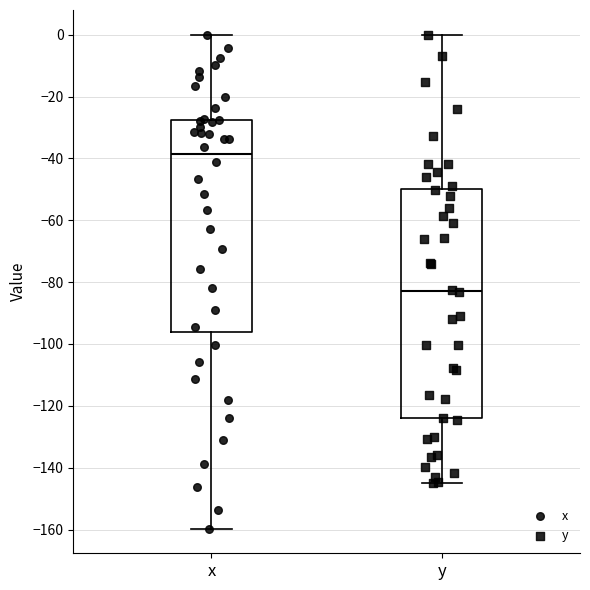

Where does the upper whisker of the box for y end on the y-axis? The values are not printed on the chart, so give them approximately, as read against the axis.

0